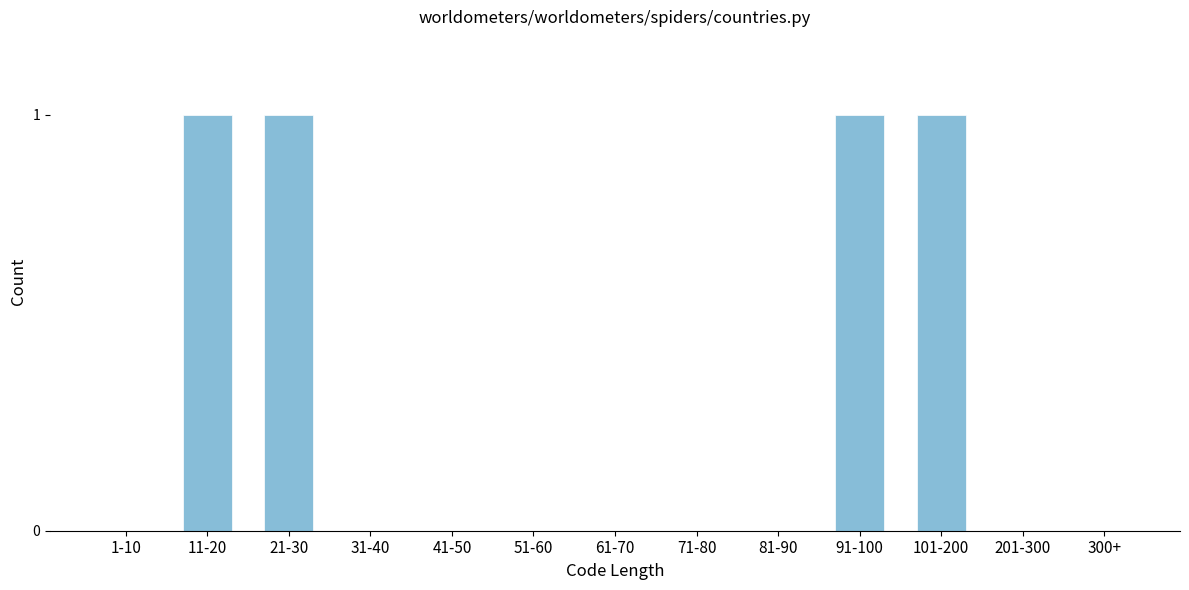

Reading left to right, what are all the values shown in this chart?

1-10=0	11-20=1	21-30=1	31-40=0	41-50=0	51-60=0	61-70=0	71-80=0	81-90=0	91-100=1	101-200=1	201-300=0	300+=0